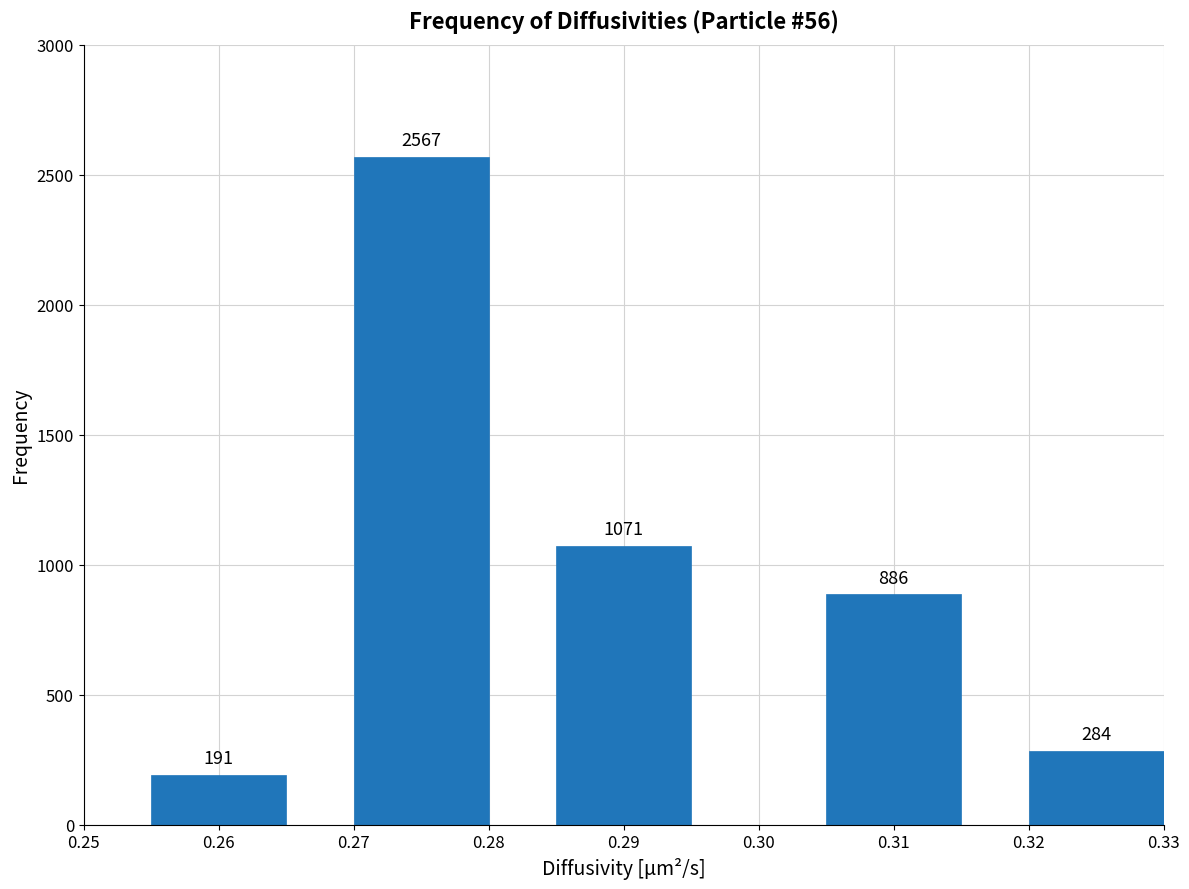

Reading left to right, extract all data points from this chart.

191	2567	1071	886	284